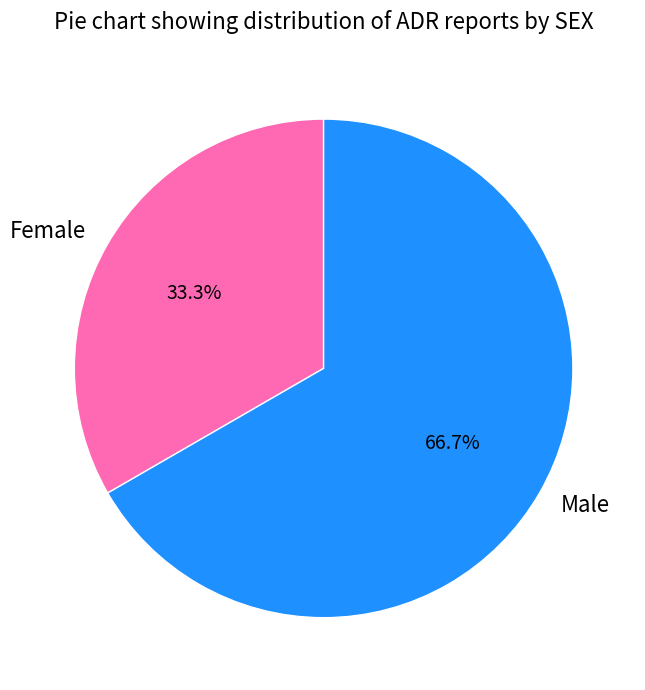

Does Female represent more than half of the total?

No